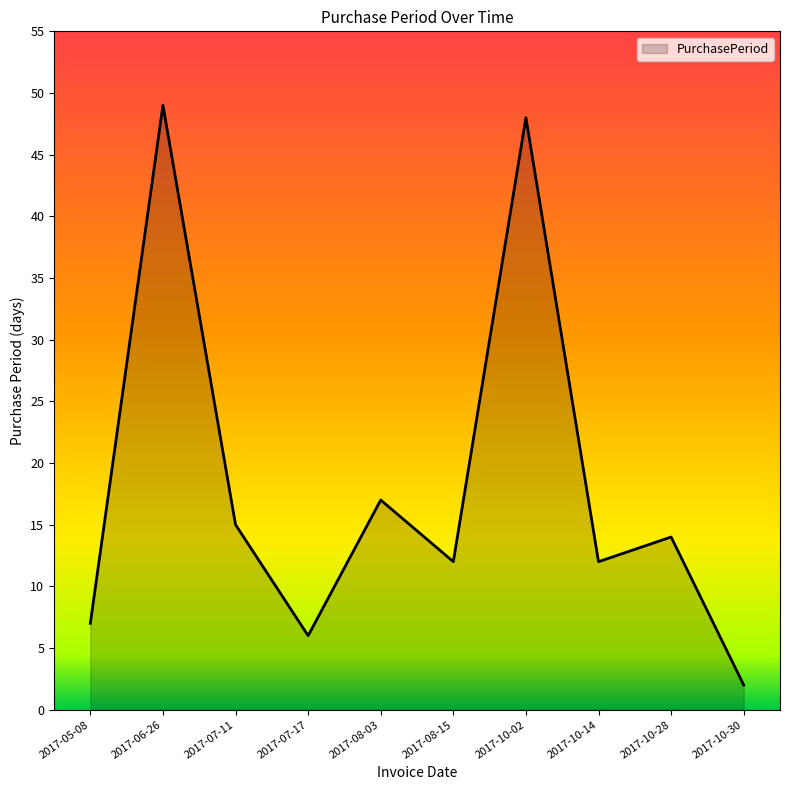

What position from the left is 2017-10-02?

7